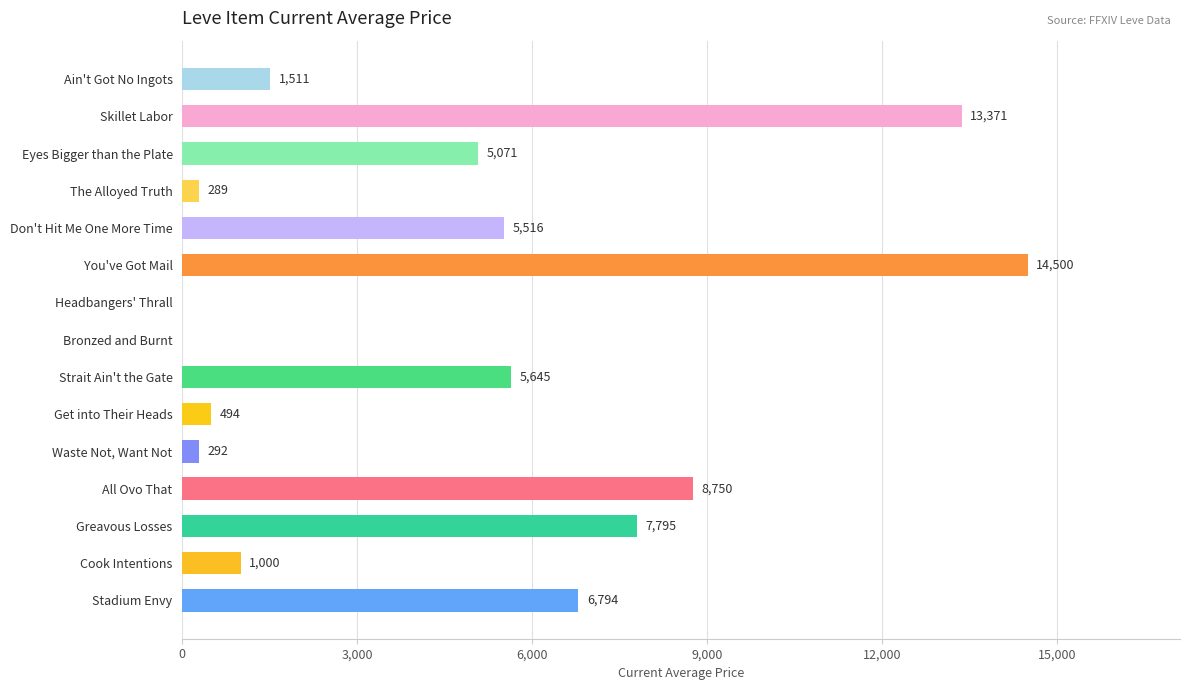

What is the sum of the values at Stadium Envy and Eyes Bigger than the Plate?

11865.0